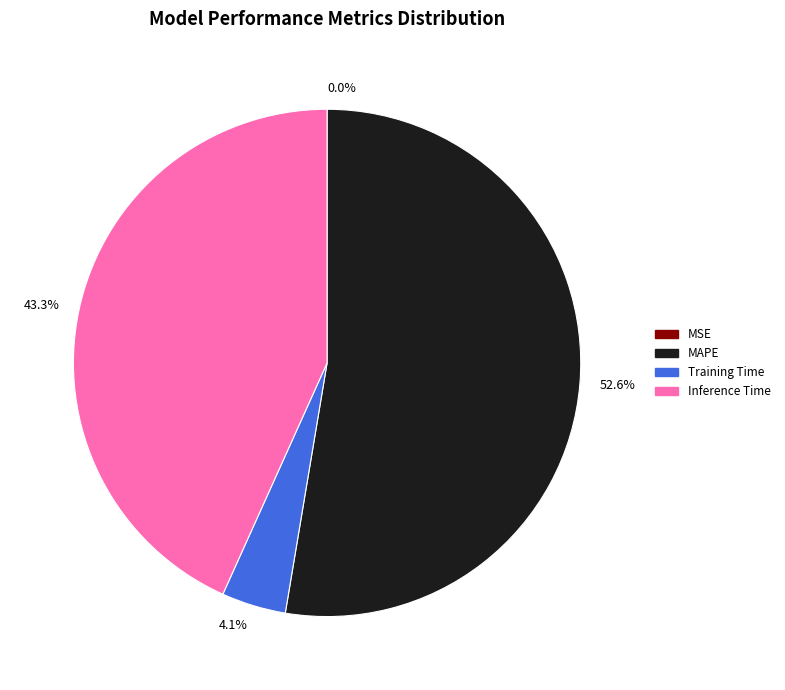

Which category has the biggest portion of the pie?

MAPE